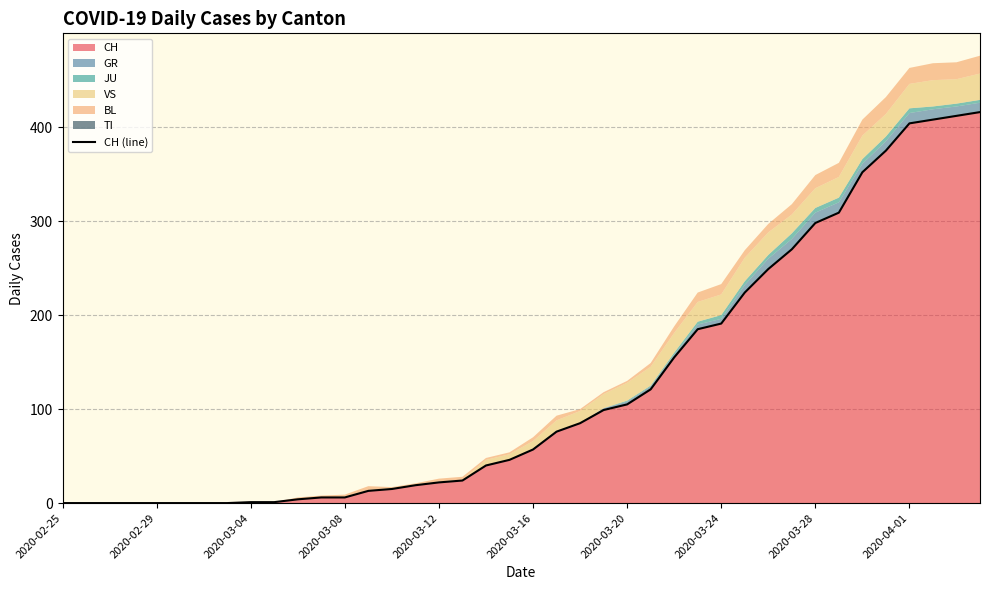

True or false: the data has more than 1 interior local peaks.

False